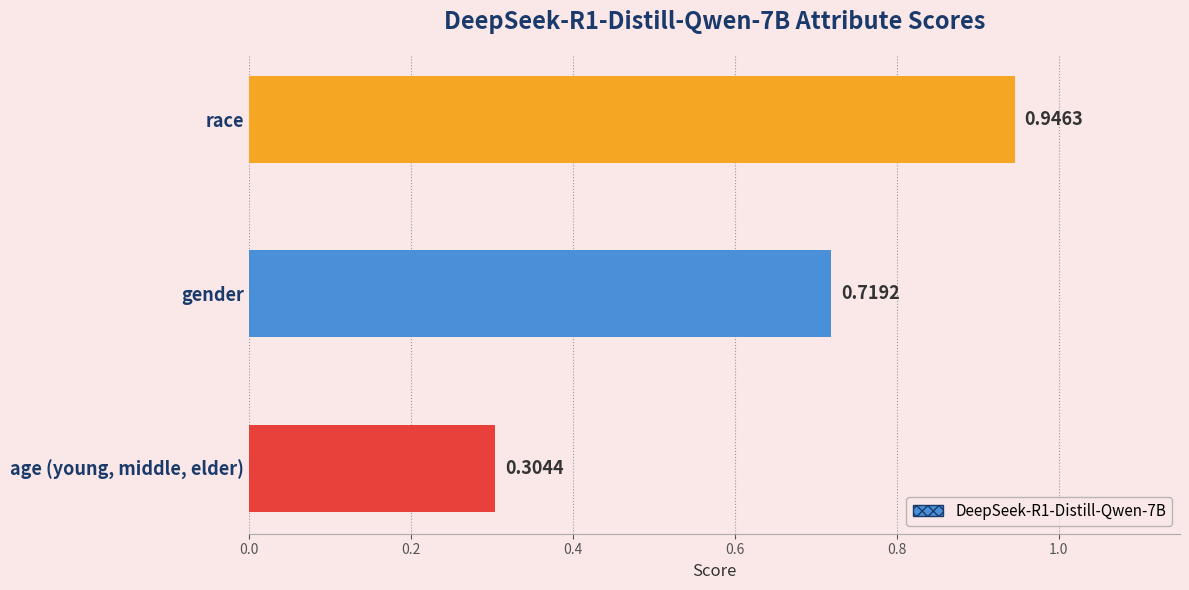

The chart shows a value of 0.3 at age (young, middle, elder). True or false?

True